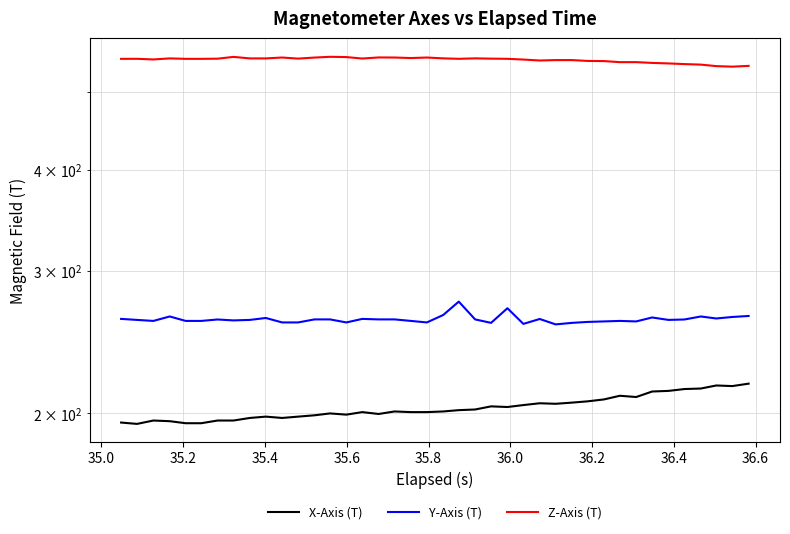

Where is the first local minimum for Y-Axis (T)?

35.2